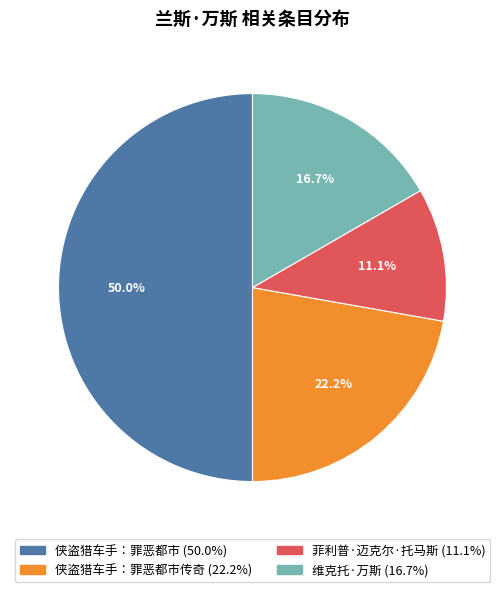

Count the number of slices in the pie.

4